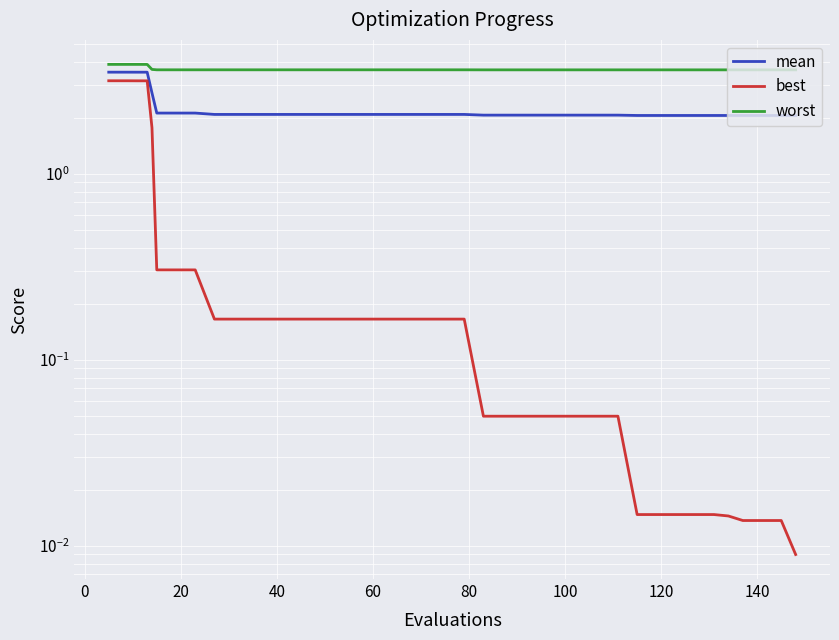

Which series has the widest spread of values?

best